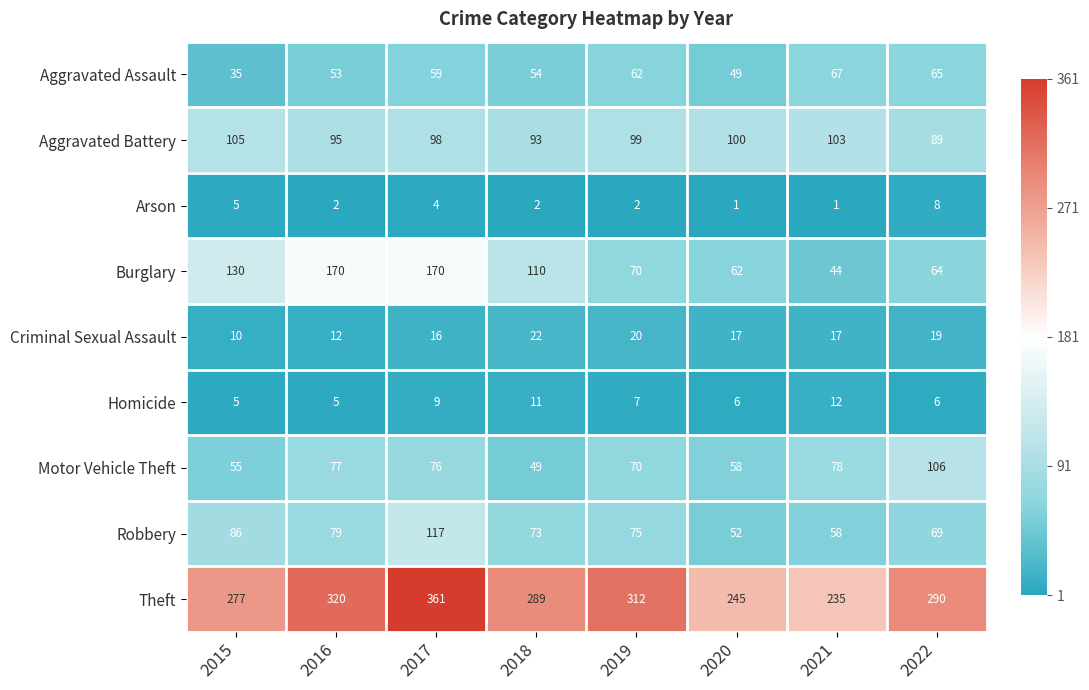

Which series changed the most between 2016 and 2022?

Burglary